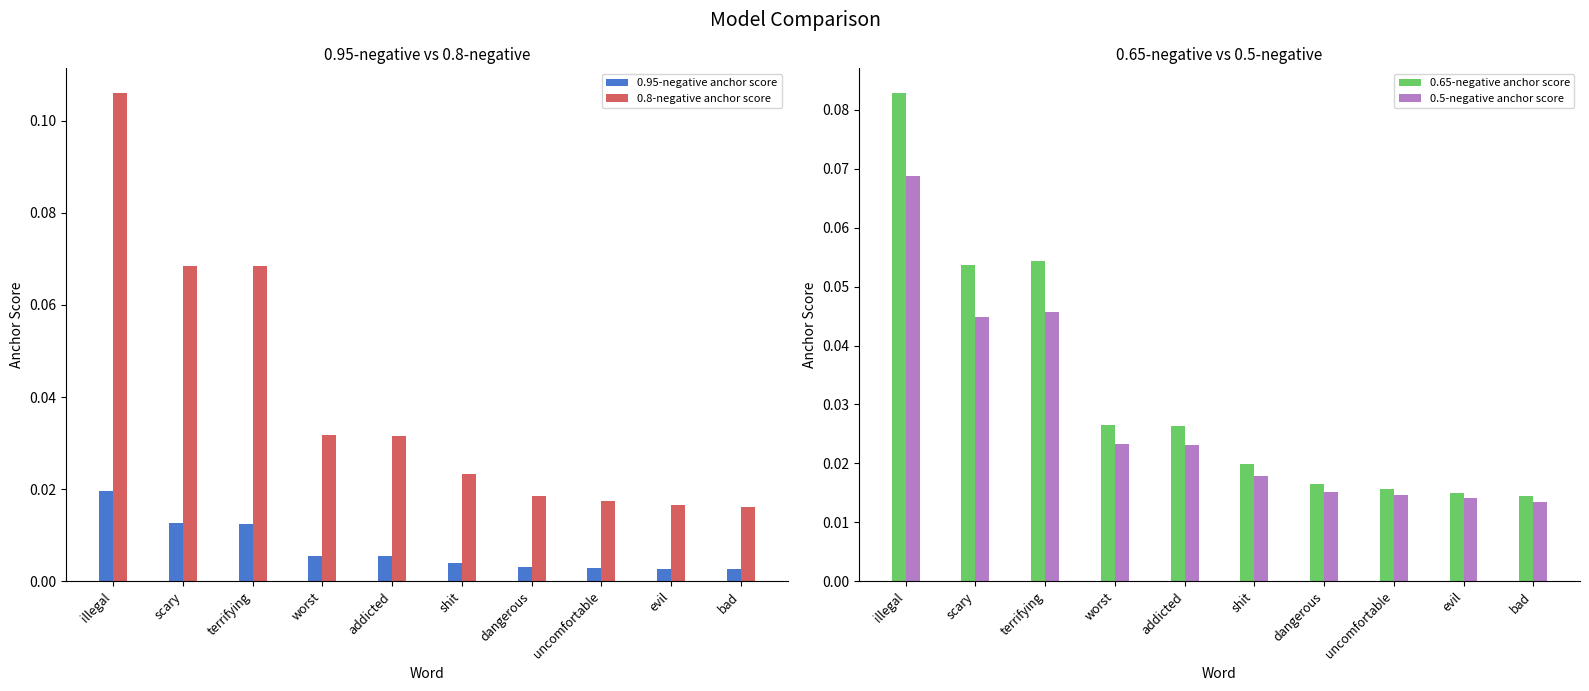

Is the value of 0.5-negative anchor score at uncomfortable greater than the value of 0.65-negative anchor score at bad?

Yes